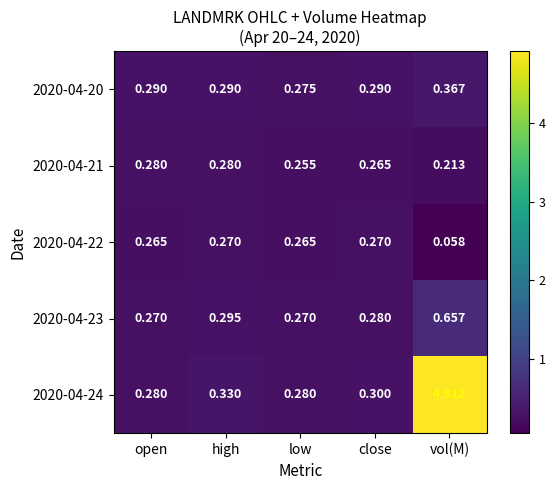

At which label is 2020-04-24 closest to 2?

high